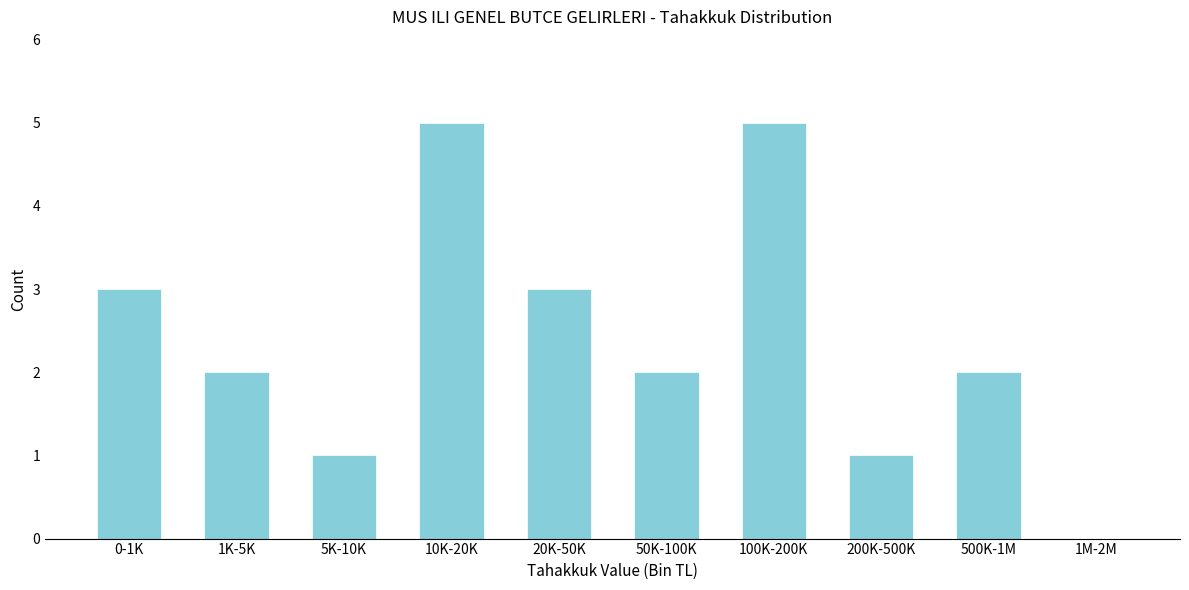

Reading left to right, extract all data points from this chart.

0-1K=3	1K-5K=2	5K-10K=1	10K-20K=5	20K-50K=3	50K-100K=2	100K-200K=5	200K-500K=1	500K-1M=2	1M-2M=0